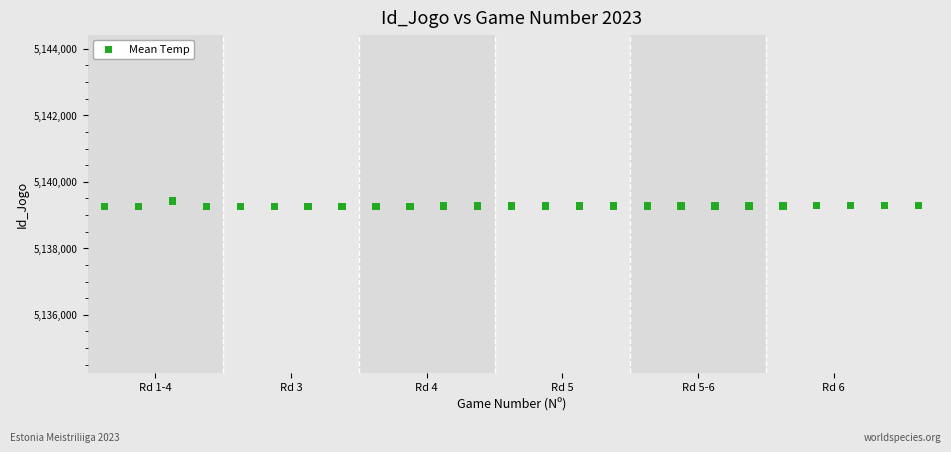

What is the range of X values (max minus min)?

24